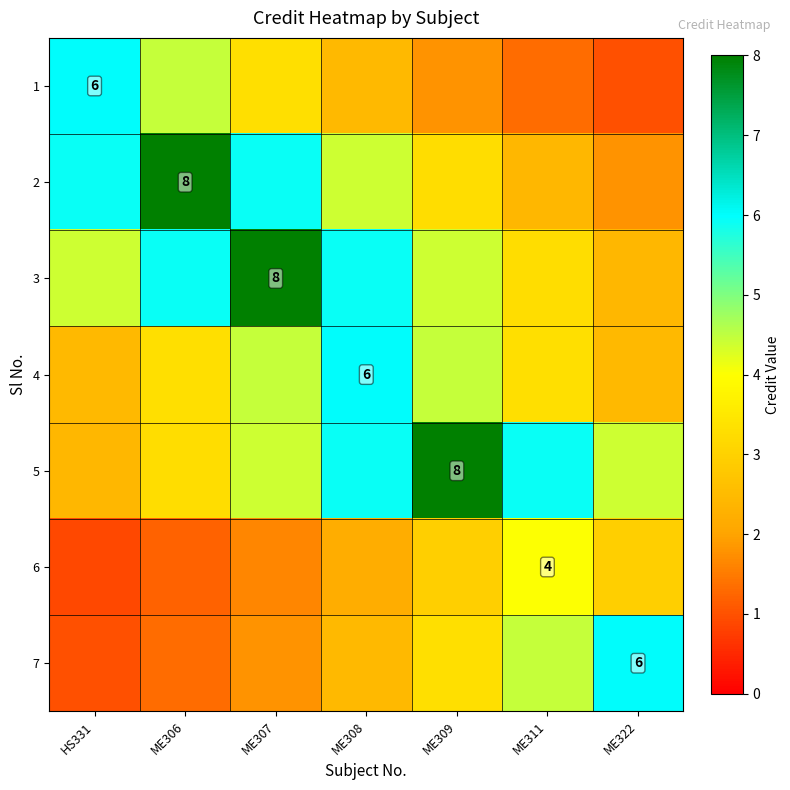

Count the number of categories in the chart.

7